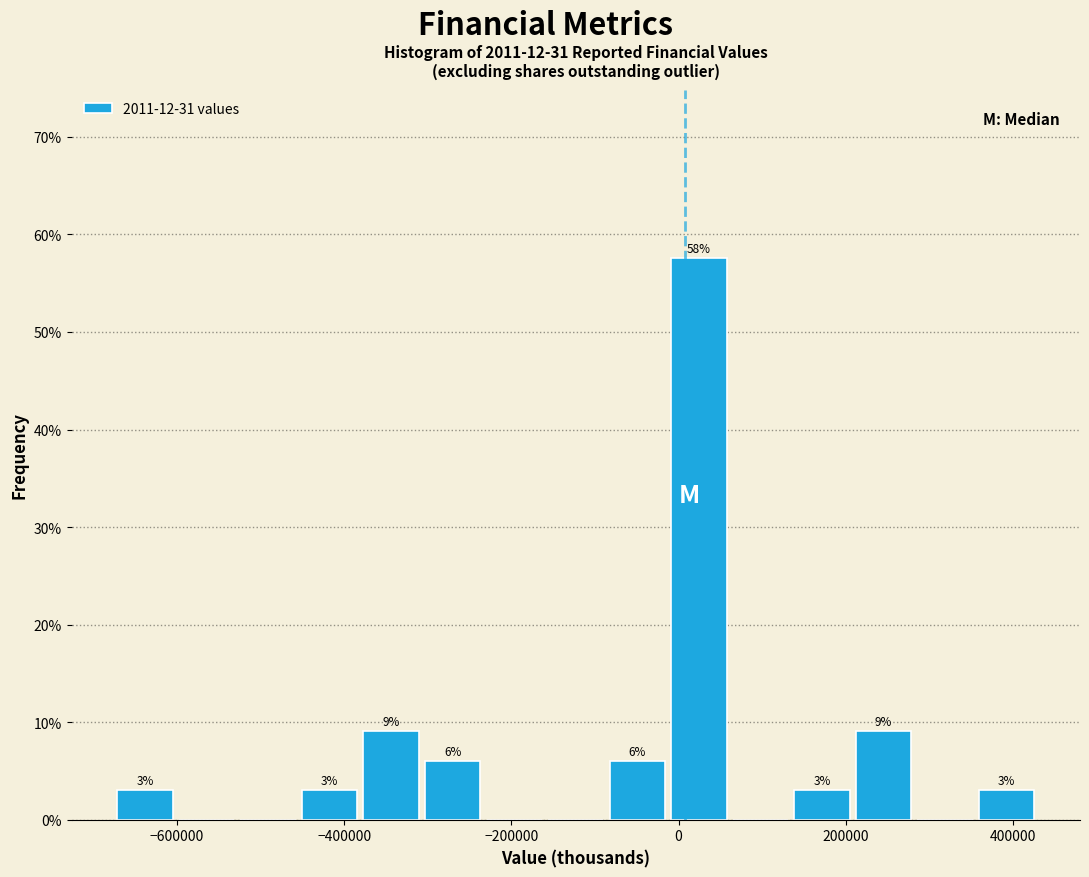

Around what value on the x-axis is the tallest bar? Give the approximate position of its centre, as read against the axis.

20000